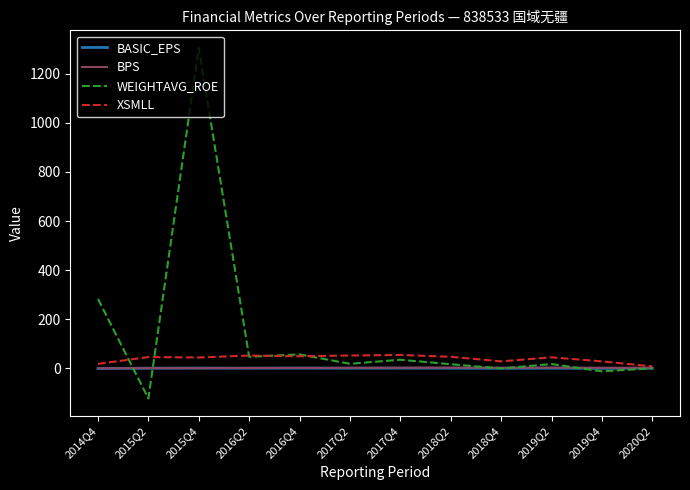

Where does the WEIGHTAVG_ROE series first go above 18?

2014Q4